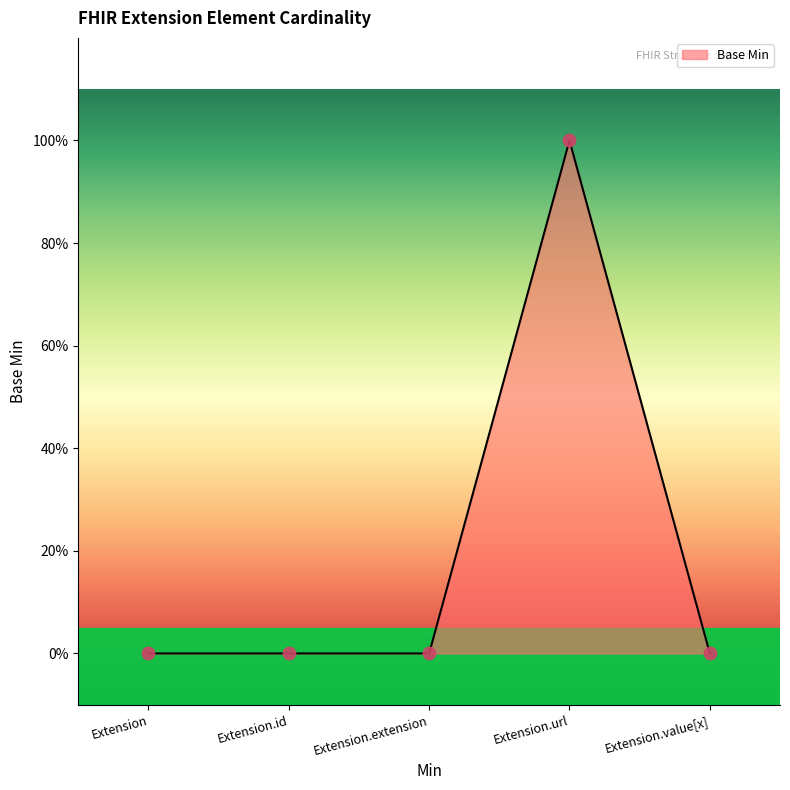

What is the change in value from Extension.url to Extension.value[x]?

-1